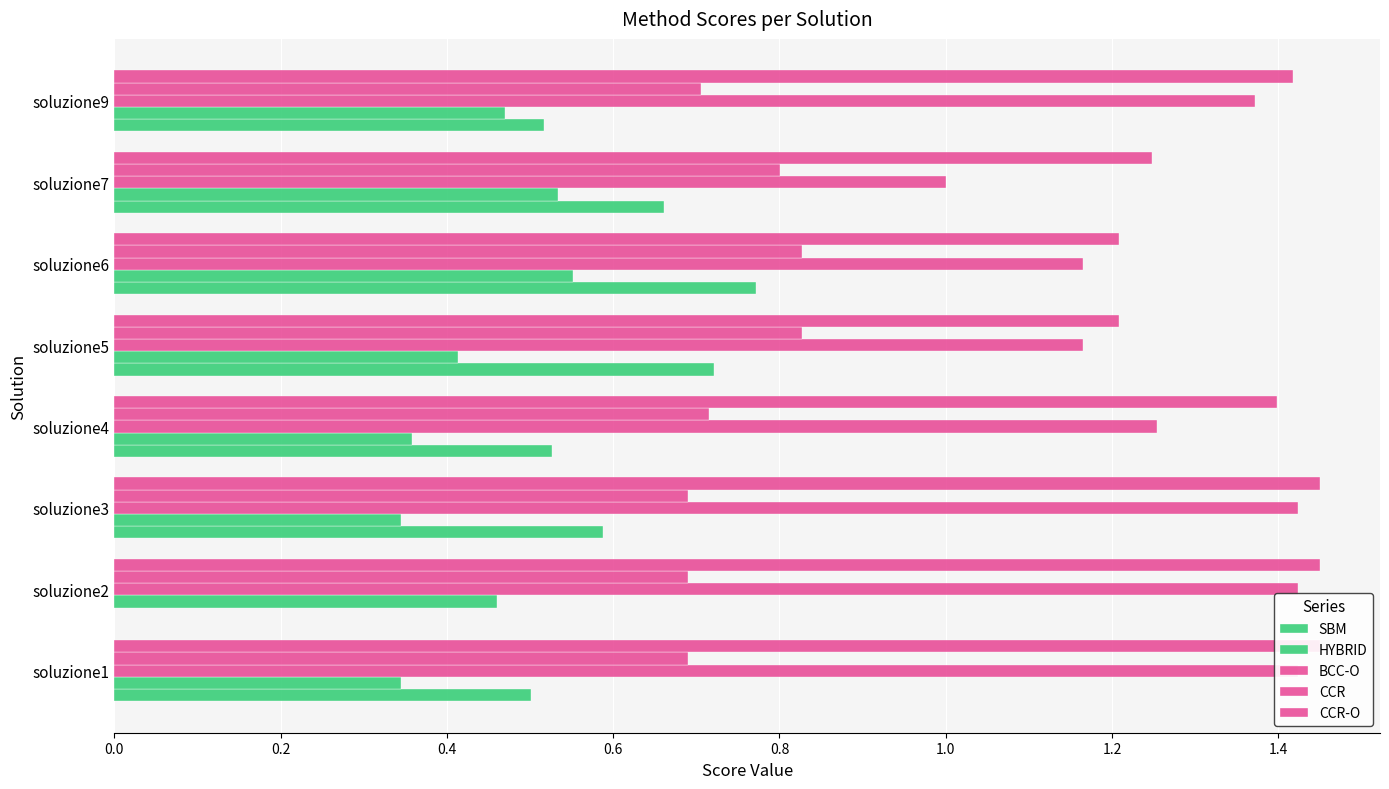

What is the value of the CCR bar at the 7th from the left?

0.8